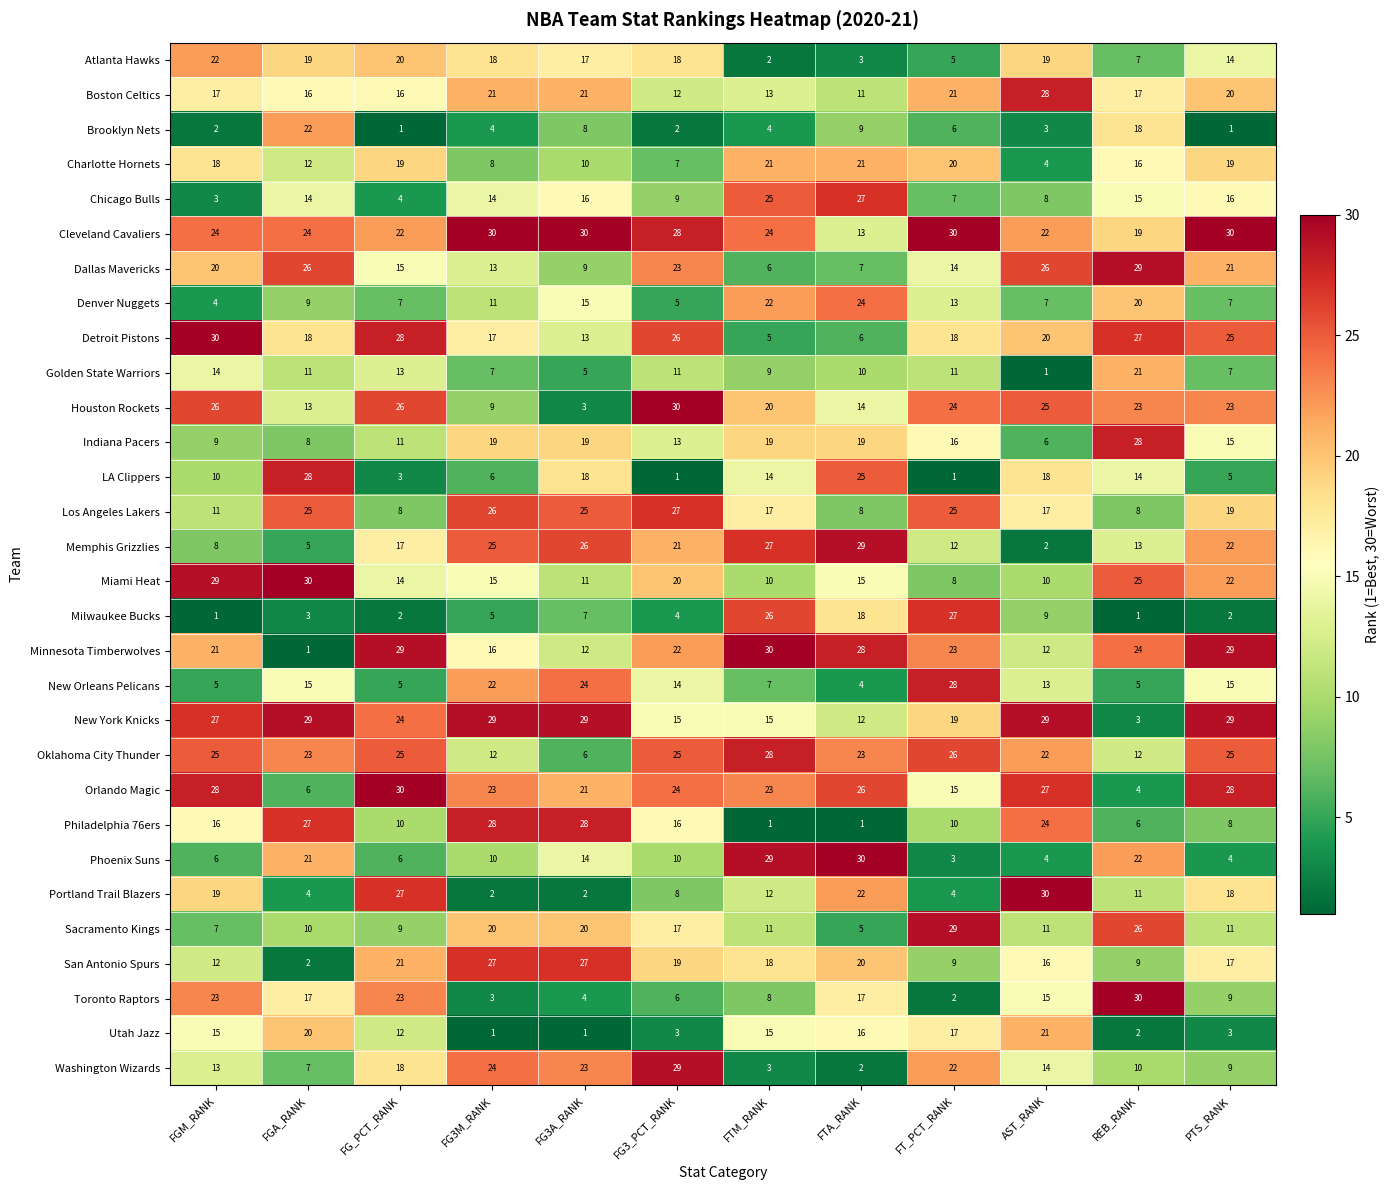

Between FT_PCT_RANK and PTS_RANK, which series saw the biggest shift?

Milwaukee Bucks